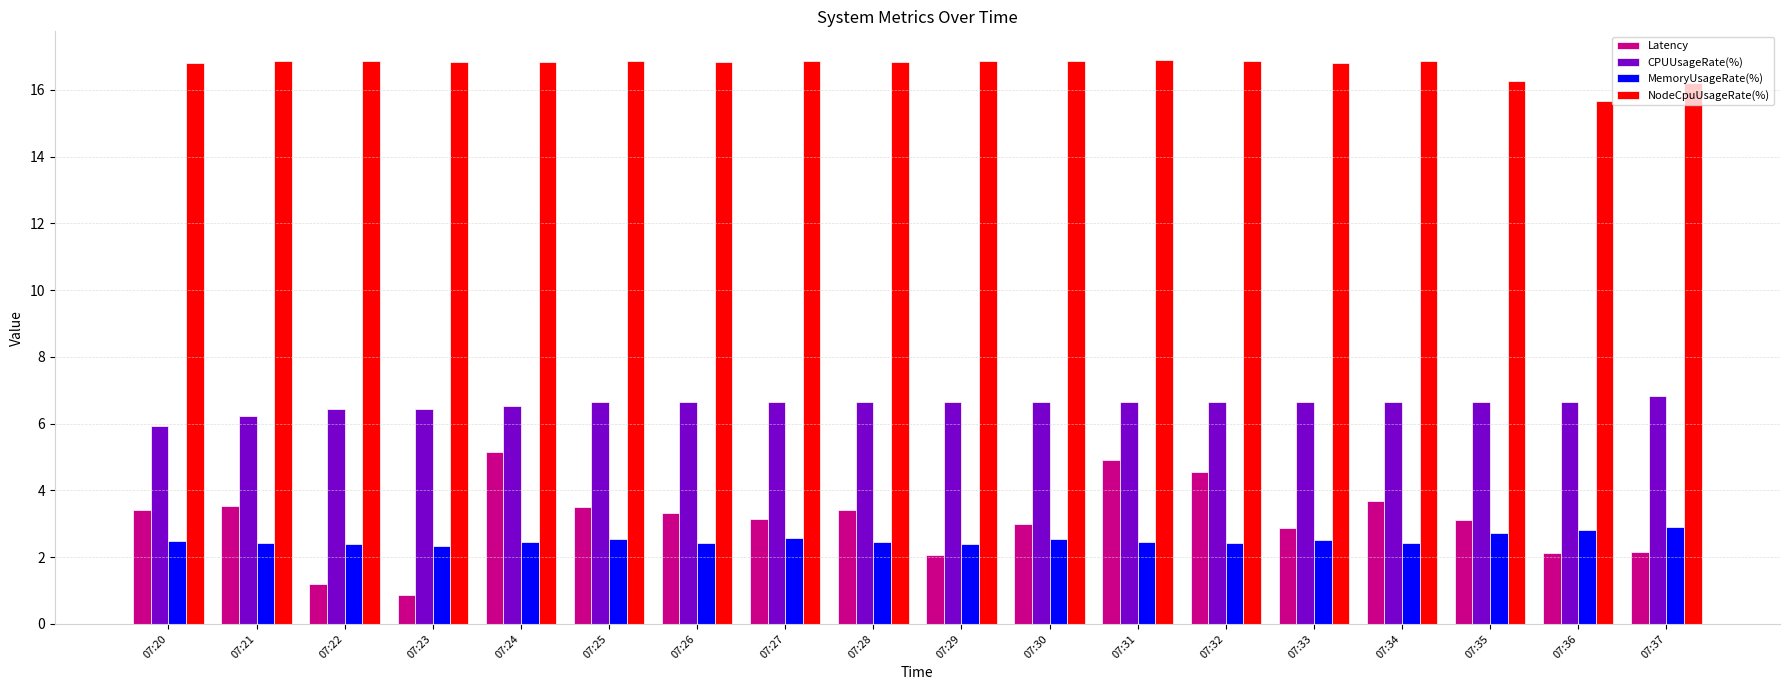

What is the sum of all Latency values?

56.0